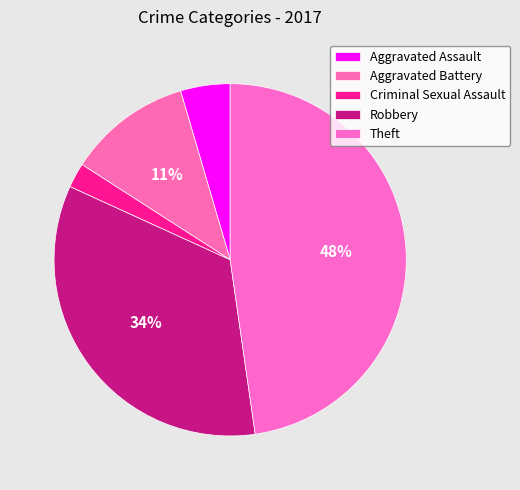

How many slices are in this pie chart?

5